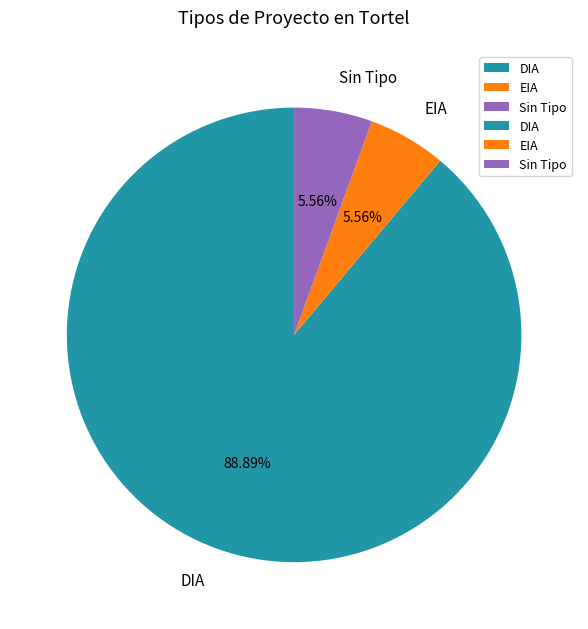

What is the largest slice in the pie chart?

DIA